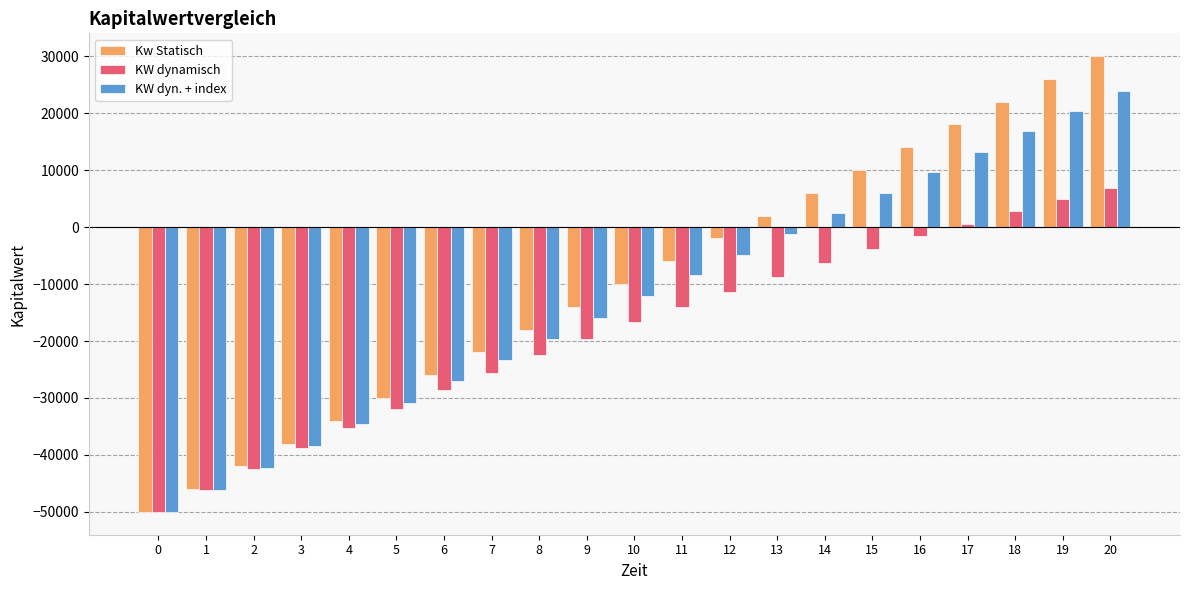

List the labels in order of Kw Statisch value, largest first.

20, 19, 18, 17, 16, 15, 14, 13, 12, 11, 10, 9, 8, 7, 6, 5, 4, 3, 2, 1, 0